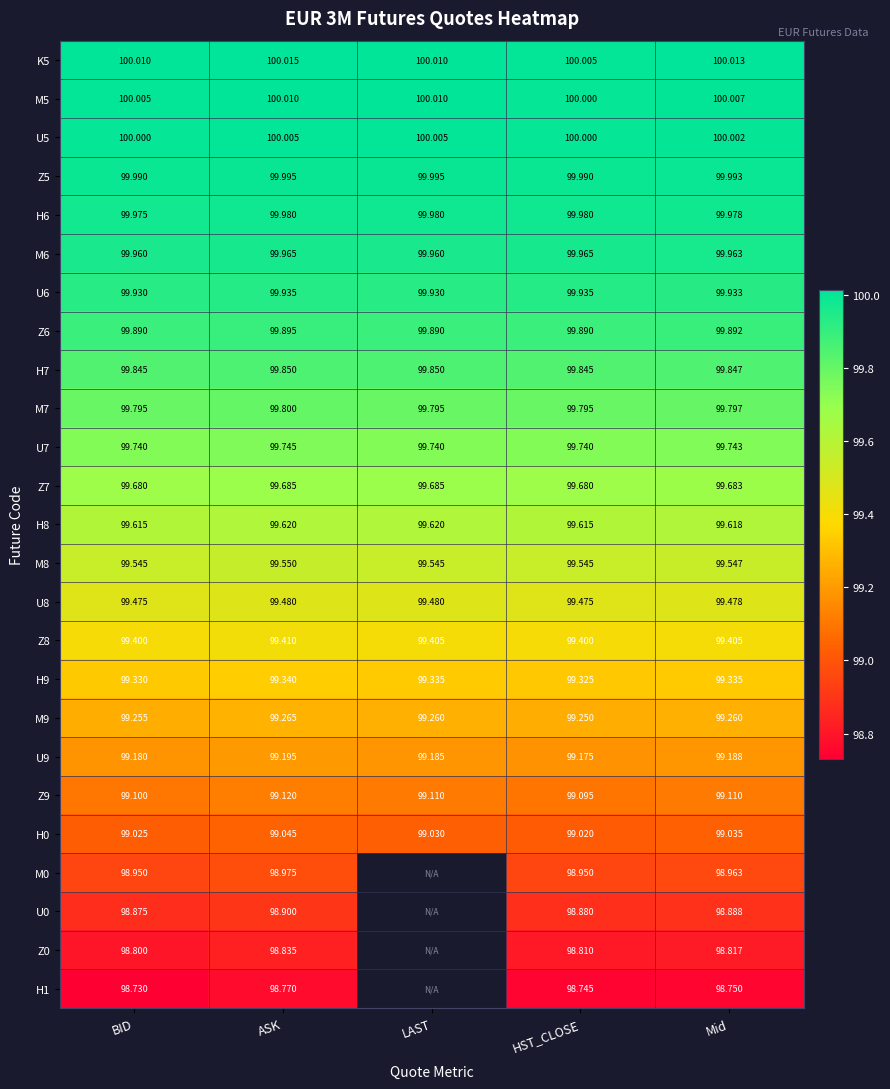

Is it true that U5 equals 100.0 at Mid?

True